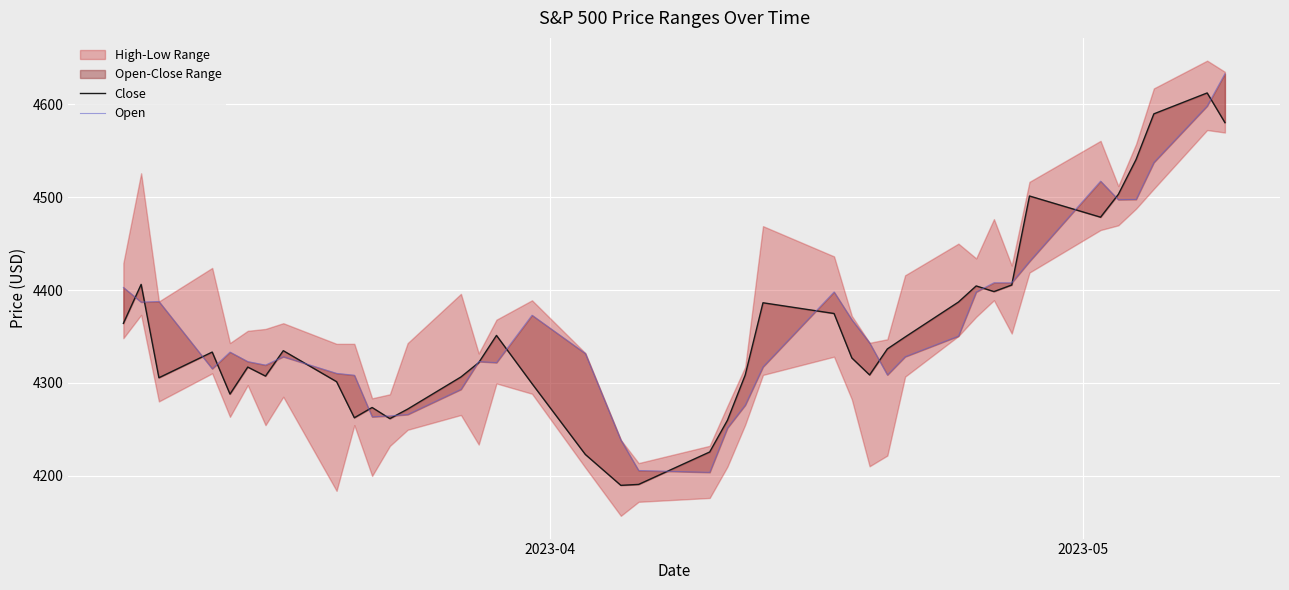

True or false: Close has more than 1 points higher than both neighbors.

True